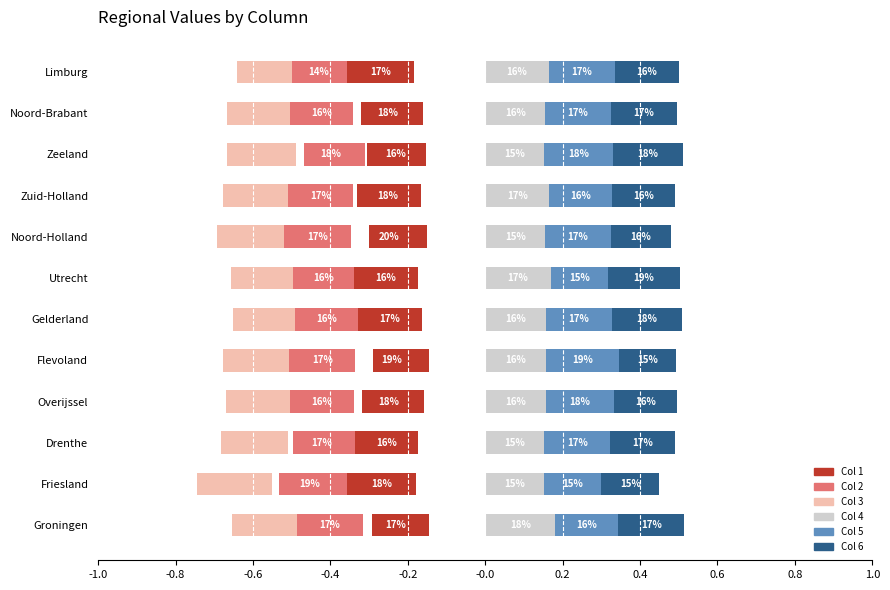

Which series has the largest total across all categories?

Col 5